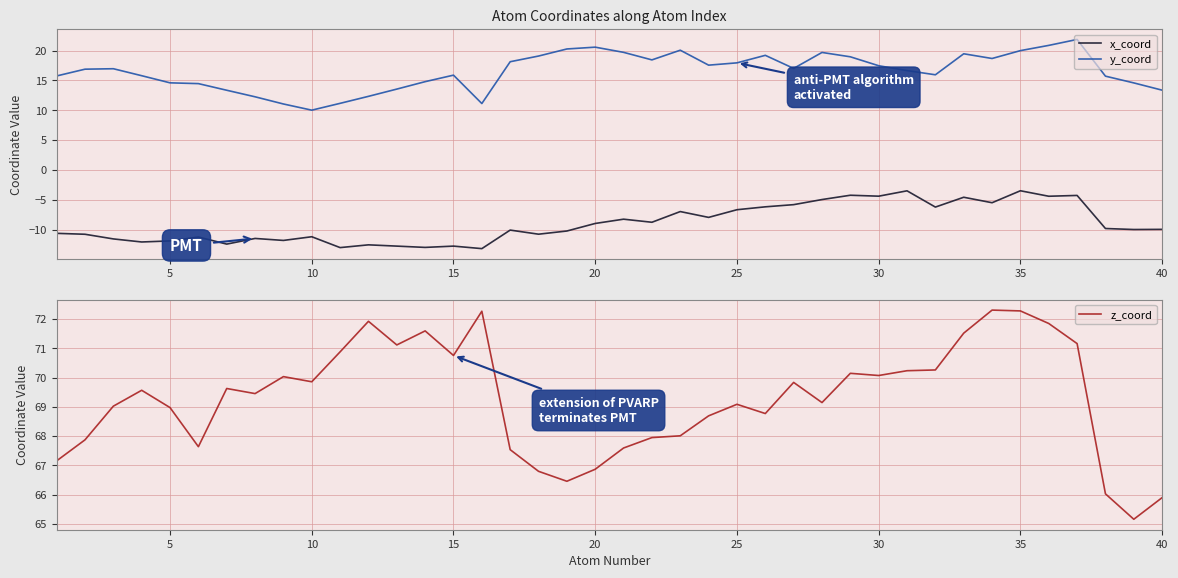

Reading left to right, list all the values displayed in this chart.

x_coord: -10.6	-10.8	-11.6	-12.1	-11.9	-11.3	-12.4	-11.5	-11.8	-11.2	-13.0	-12.6	-12.8	-13.0	-12.8	-13.2	-10.1	-10.8	-10.2	-9.0	-8.3	-8.8	-7.0	-8.0	-6.7	-6.2	-5.8	-5.0	-4.2	-4.4	-3.5	-6.2	-4.6	-5.5	-3.5	-4.4	-4.3	-9.8	-10.0	-10.0
y_coord: 15.7	16.9	17.0	15.8	14.6	14.5	13.3	12.2	11.0	10.0	11.2	12.3	13.5	14.8	15.9	11.1	18.1	19.1	20.3	20.6	19.7	18.4	20.1	17.6	17.9	19.2	17.0	19.7	19.0	17.5	16.6	15.9	19.5	18.7	20.0	20.9	21.9	15.7	14.6	13.4
z_coord: 67.2	67.9	69.0	69.6	69.0	67.6	69.6	69.5	70.0	69.9	70.9	71.9	71.1	71.6	70.8	72.3	67.5	66.8	66.5	66.9	67.6	68.0	68.0	68.7	69.1	68.8	69.8	69.1	70.1	70.1	70.2	70.3	71.5	72.3	72.3	71.8	71.2	66.0	65.2	65.9